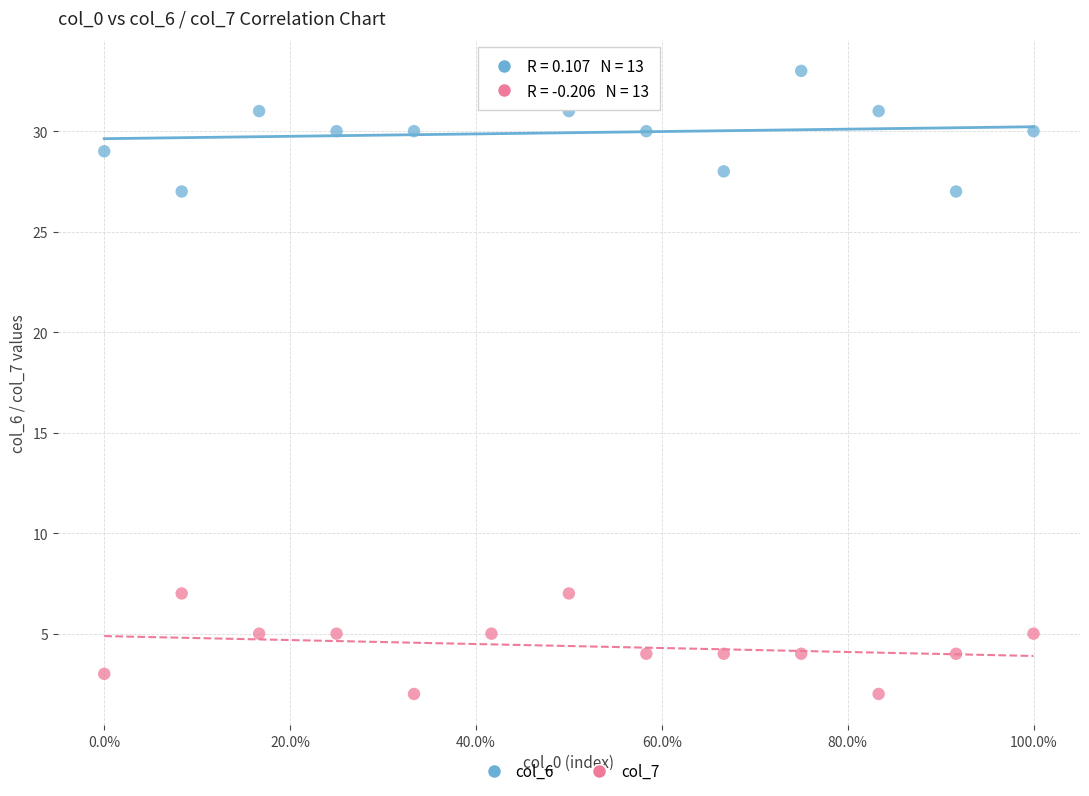

Across all data points, what is the range of Y values (max minus min)?

31